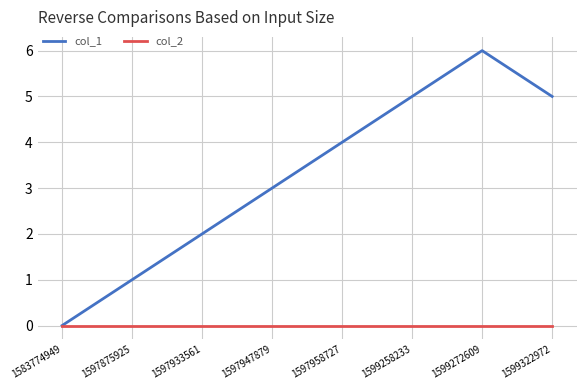

What is the difference between the maximum and second lowest values in the col_1 series?

5